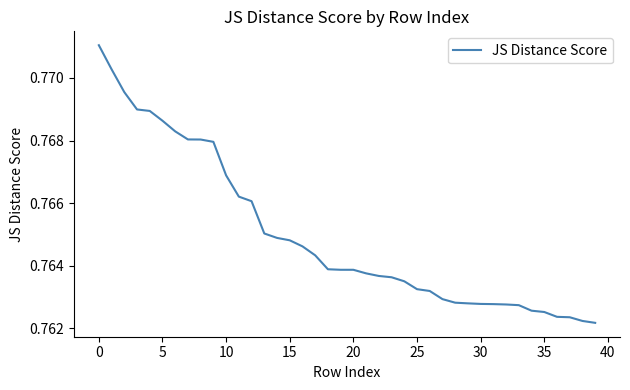

Which label corresponds to the smallest value in the chart?

39